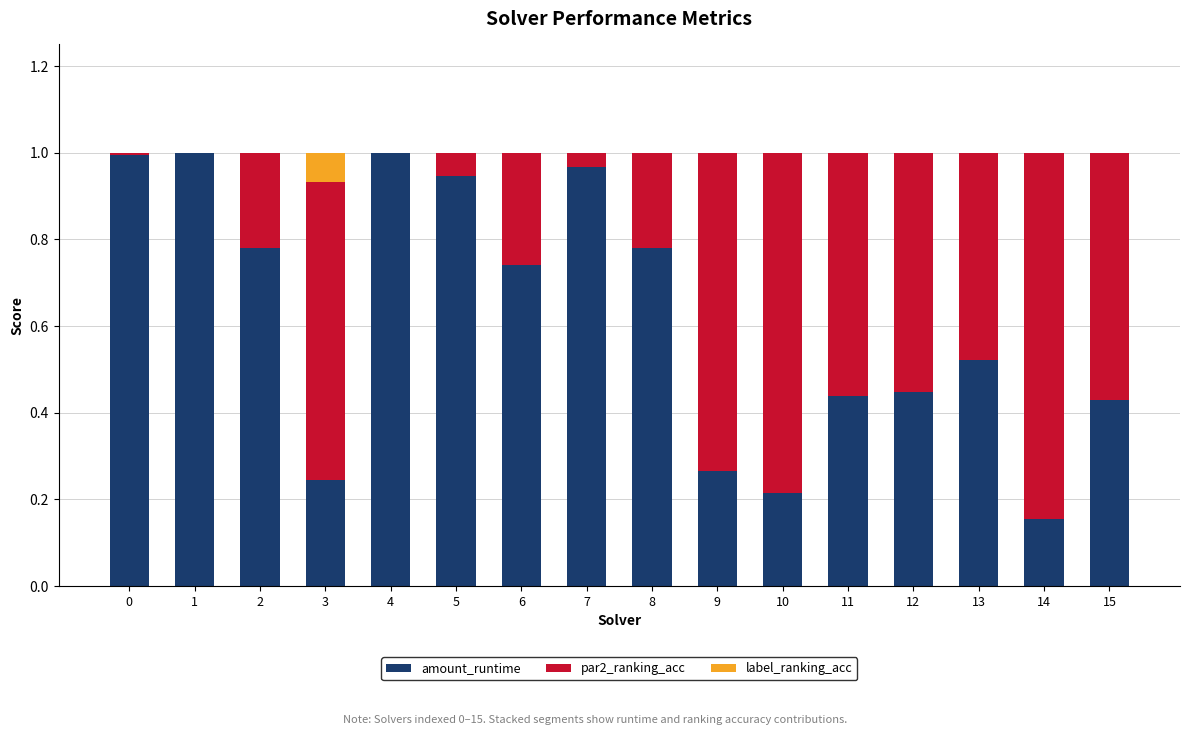

What is the sum of all amount_runtime values?

9.9